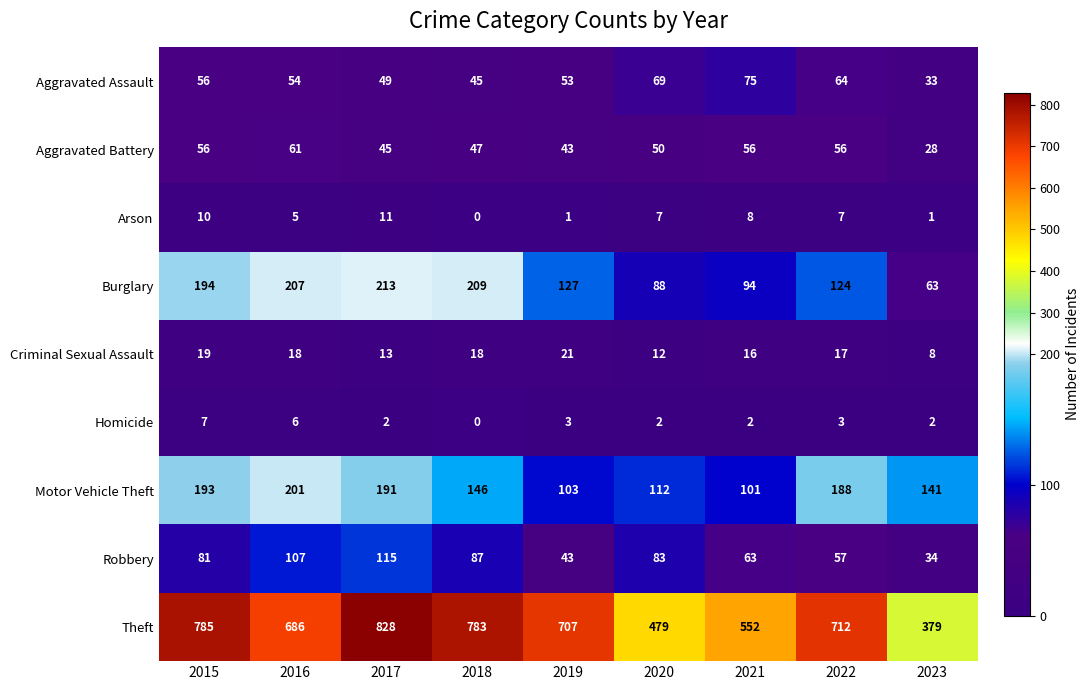

What is the approximate value of Aggravated Assault at 2017?

49